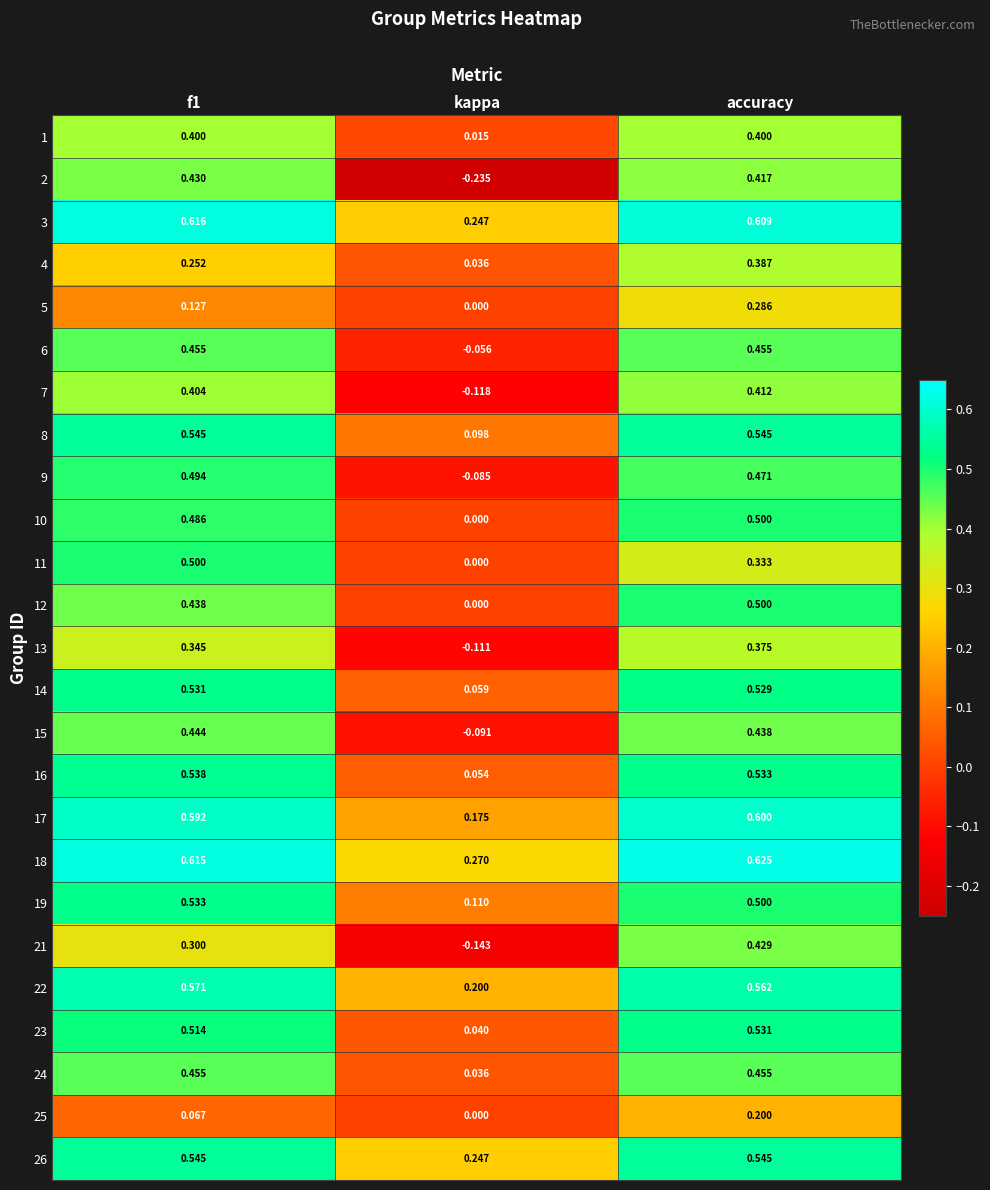

At which label is 4 closest to 0?

kappa